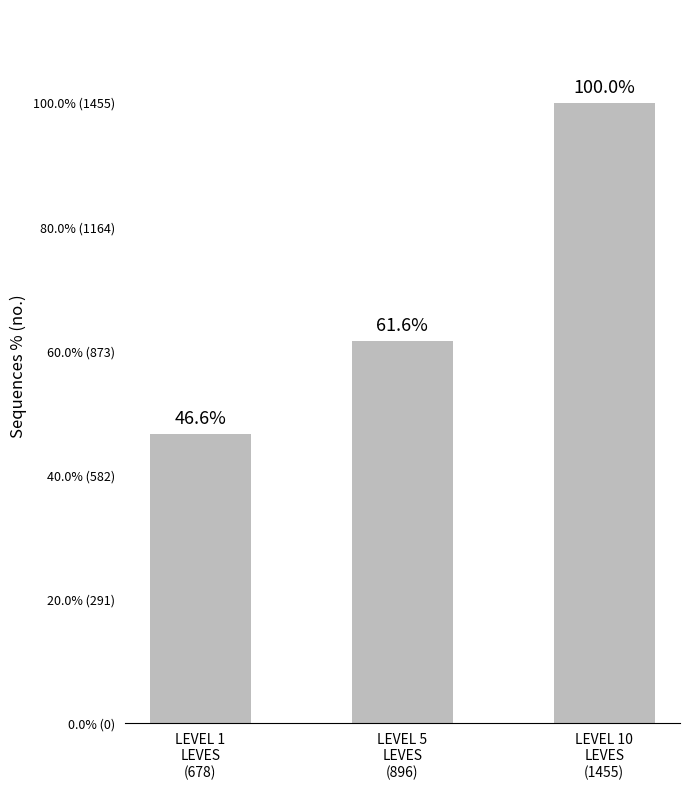

Are the bars grouped side by side (vs. stacked)?

No